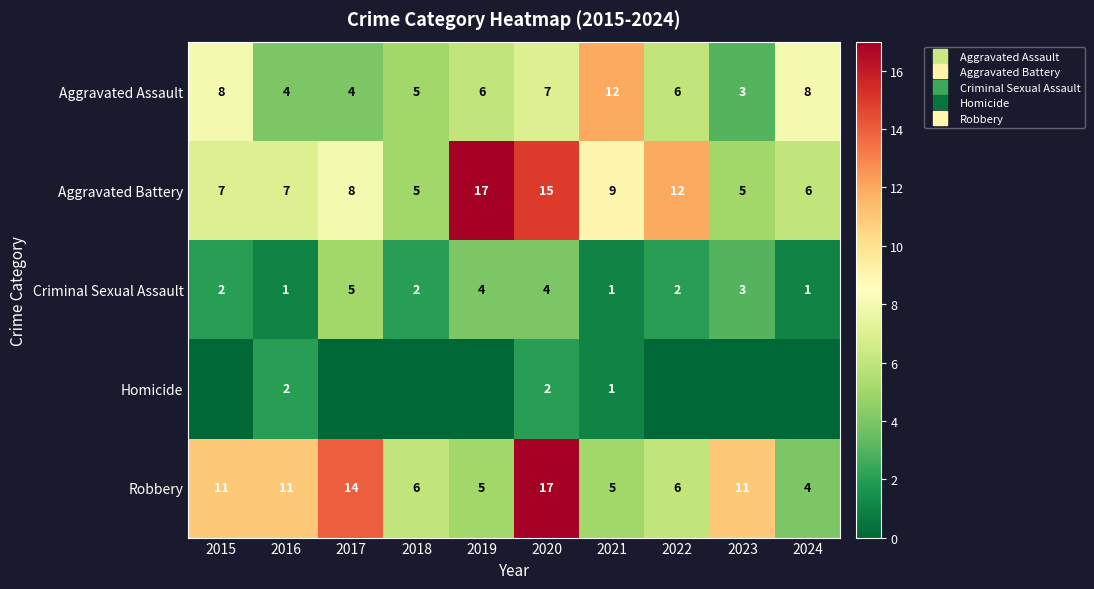

At which category is the sum across all series the highest?

2020